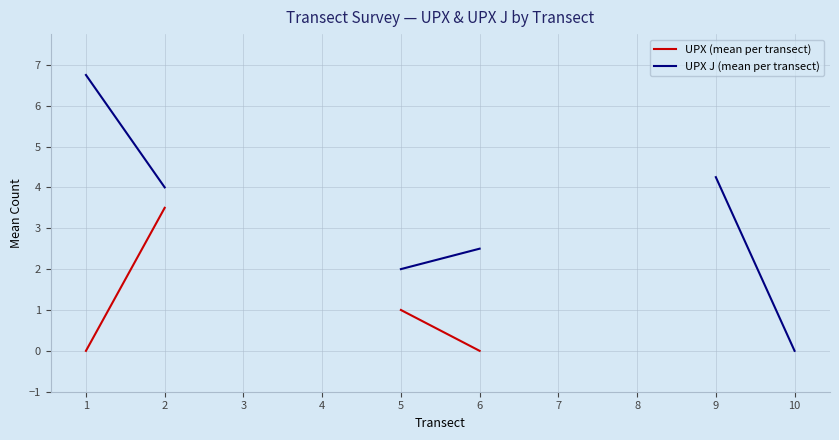

How many positive values does the UPX (mean per transect) series have?

2